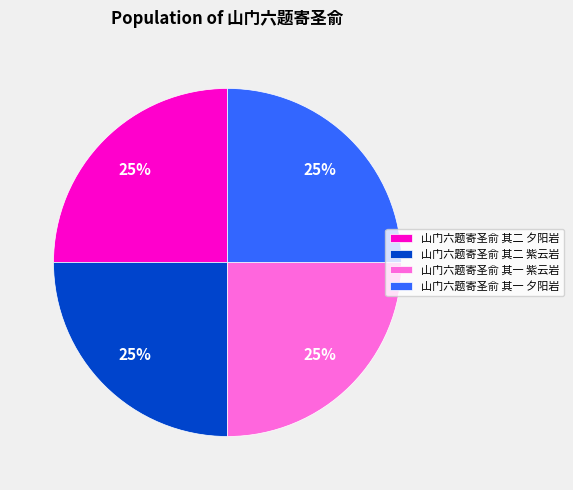

What percentage is the 山门六题寄圣俞 其一 夕阳岩 slice, to the nearest percent?

25%